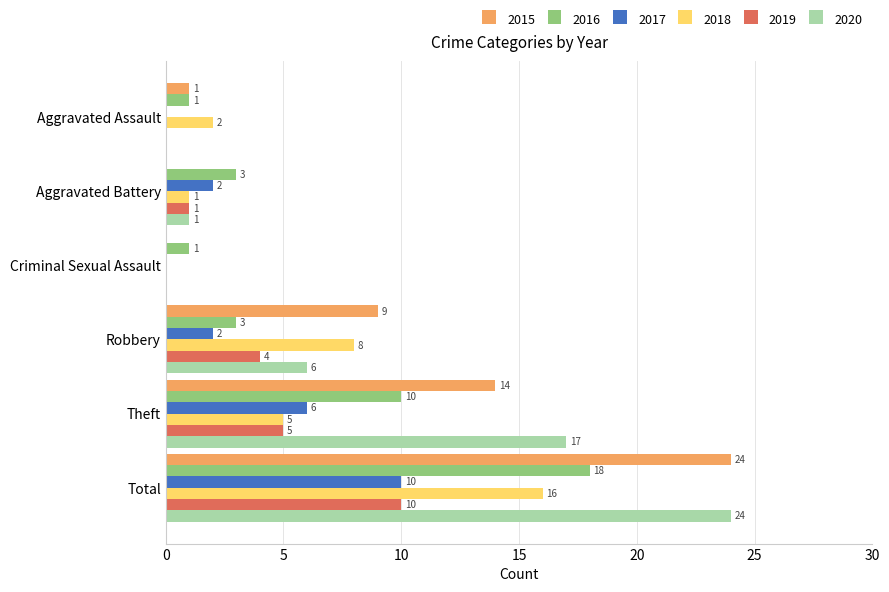

At which category does the chart reach its peak across all series?

Total